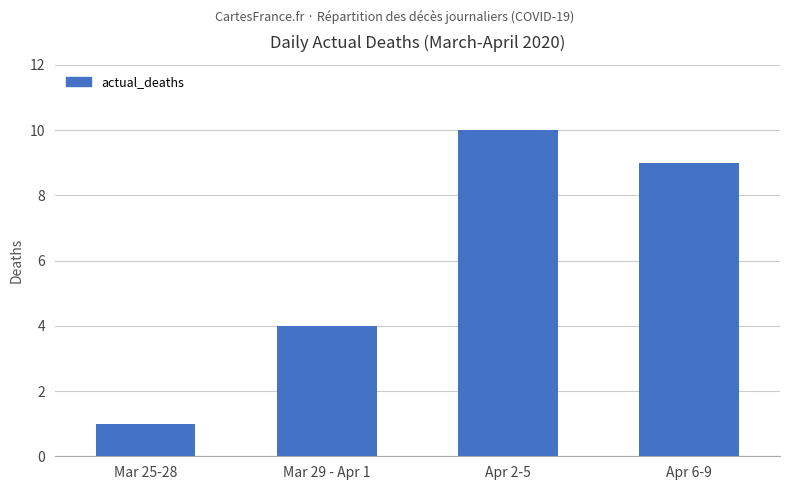

Reading left to right, what are all the values shown in this chart?

Mar 25-28=1	Mar 29 - Apr 1=4	Apr 2-5=10	Apr 6-9=9